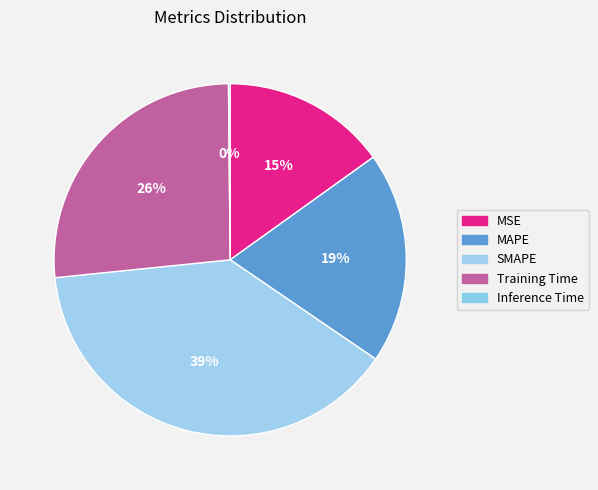

Rank the categories by value from lowest to highest.

Inference Time, MSE, MAPE, Training Time, SMAPE